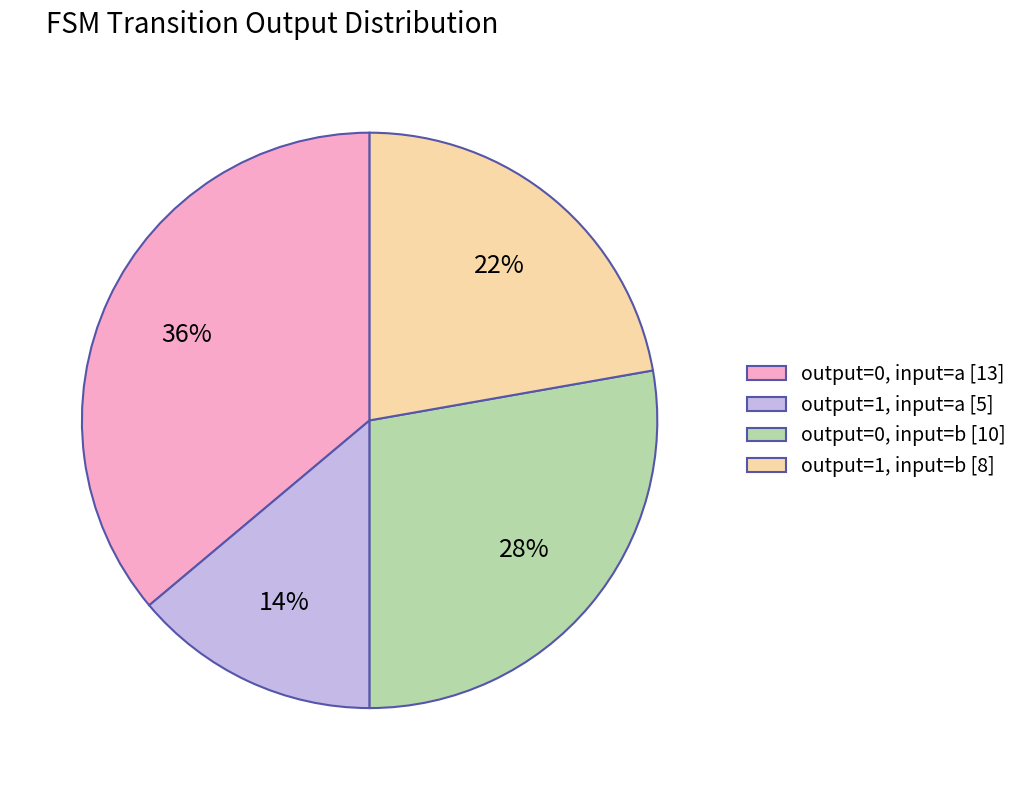

To the nearest percent, what portion does output=0, input=a [13] represent?

36%